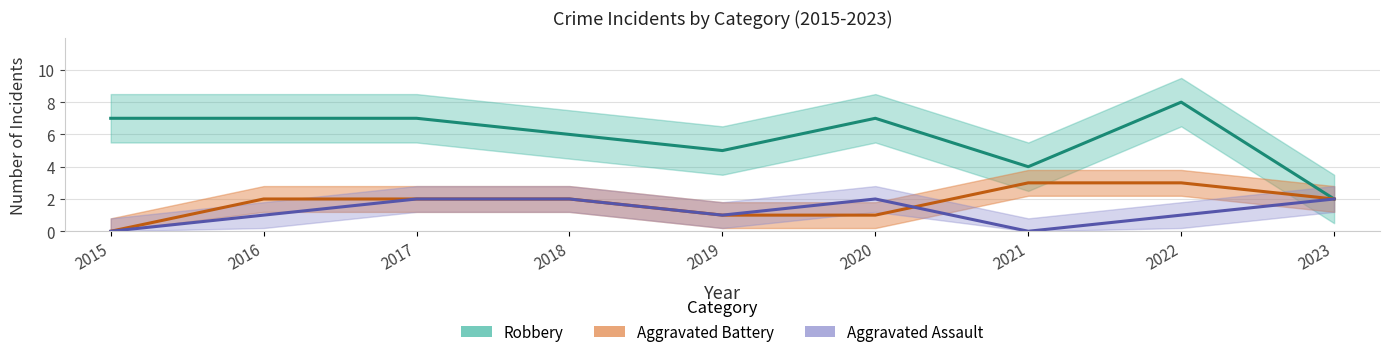

Reading right to left, extract all data points from this chart.

Aggravated Assault: 2023=2	2022=1	2021=0	2020=2	2019=1	2018=2	2017=2	2016=1	2015=0
Aggravated Battery: 2023=2	2022=3	2021=3	2020=1	2019=1	2018=2	2017=2	2016=2	2015=0
Robbery: 2023=2	2022=8	2021=4	2020=7	2019=5	2018=6	2017=7	2016=7	2015=7